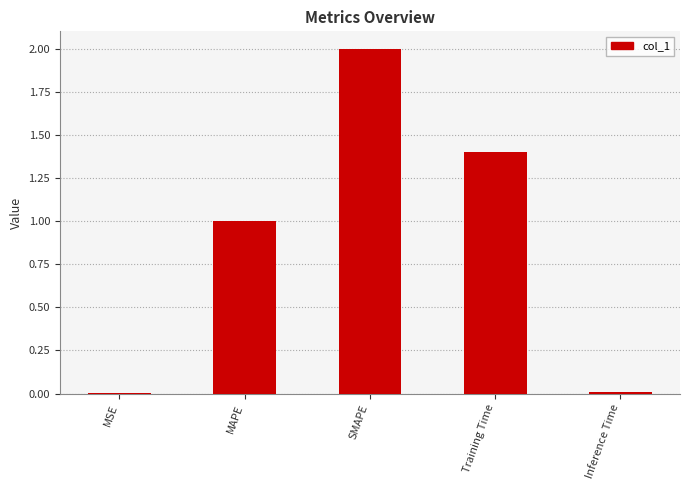

What is the maximum value shown in the chart?

2.0